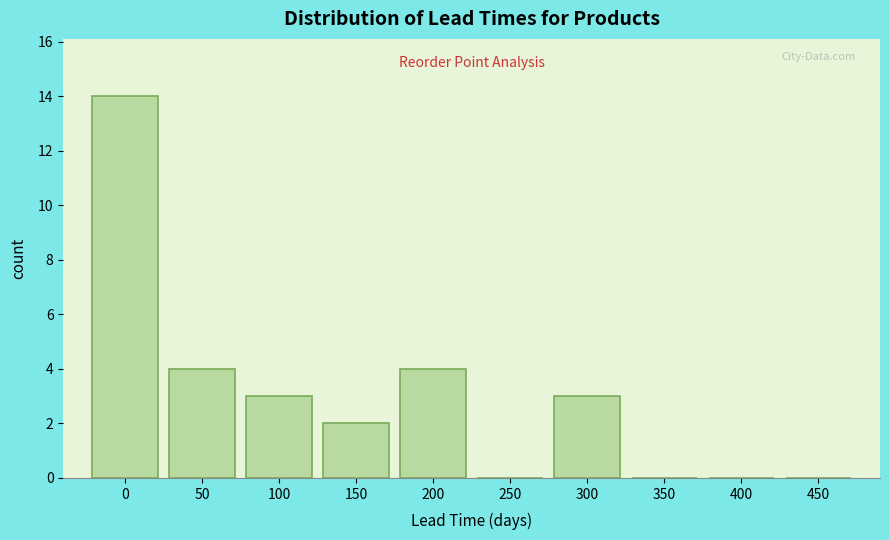

Reading right to left, extract all data points from this chart.

450=0	400=0	350=0	300=3	250=0	200=4	150=2	100=3	50=4	0=14